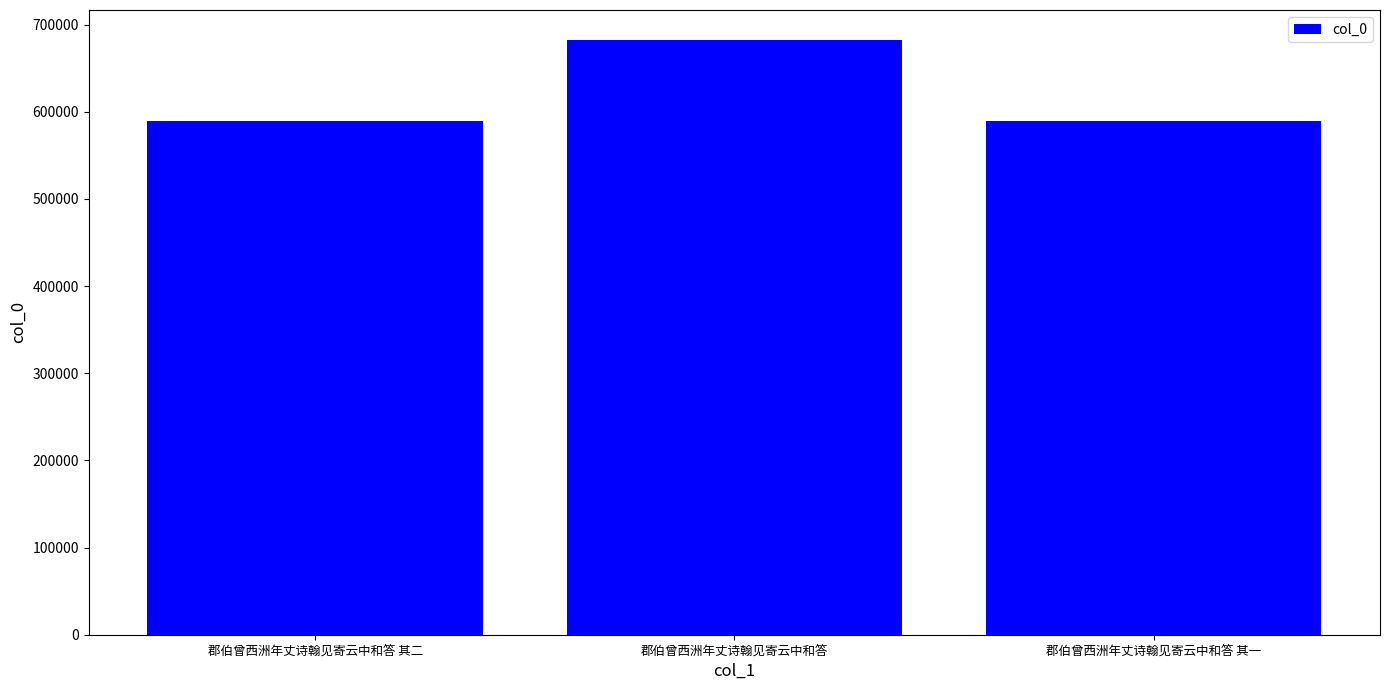

What position from the right is 郡伯曾西洲年丈诗翰见寄云中和答 其二?

3